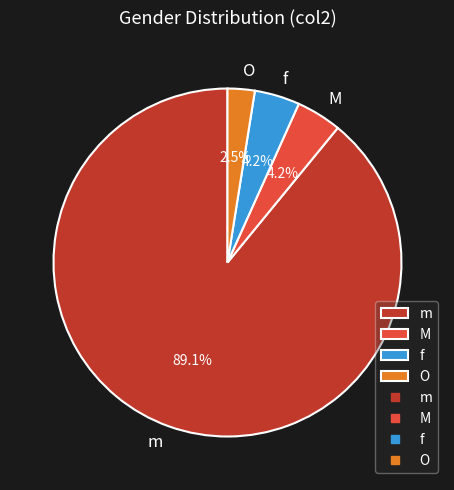

What is the ratio of the value at O to the value at f?

0.6